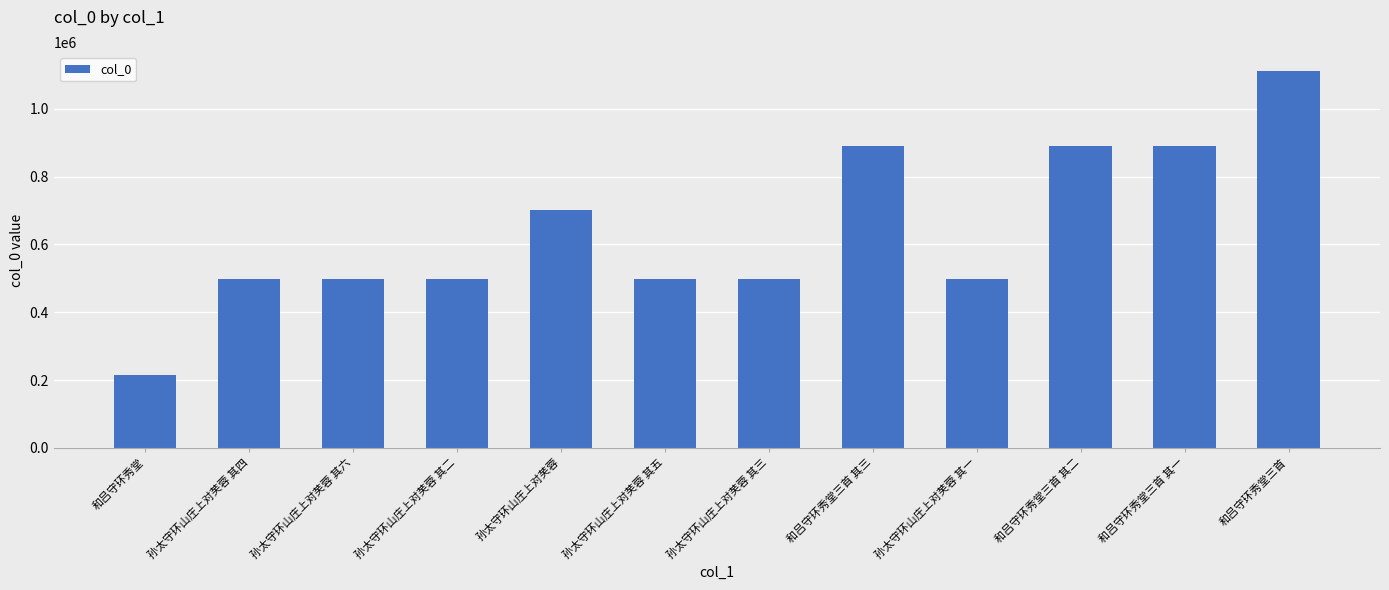

Count the number of categories in the chart.

12